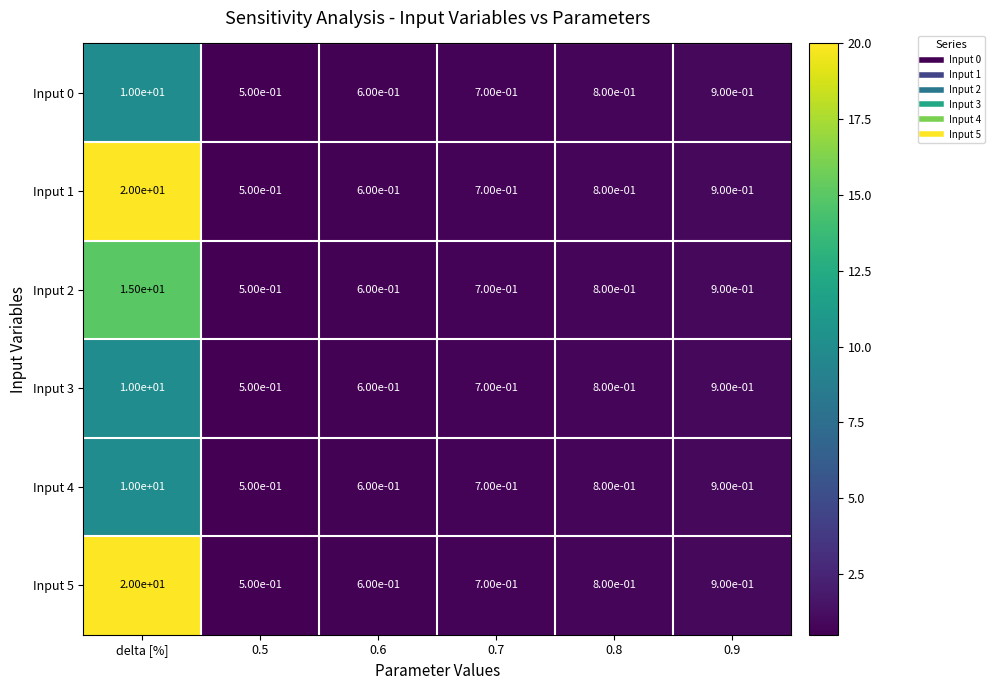

What is the difference between the highest and lowest values at delta [%]?

10.0